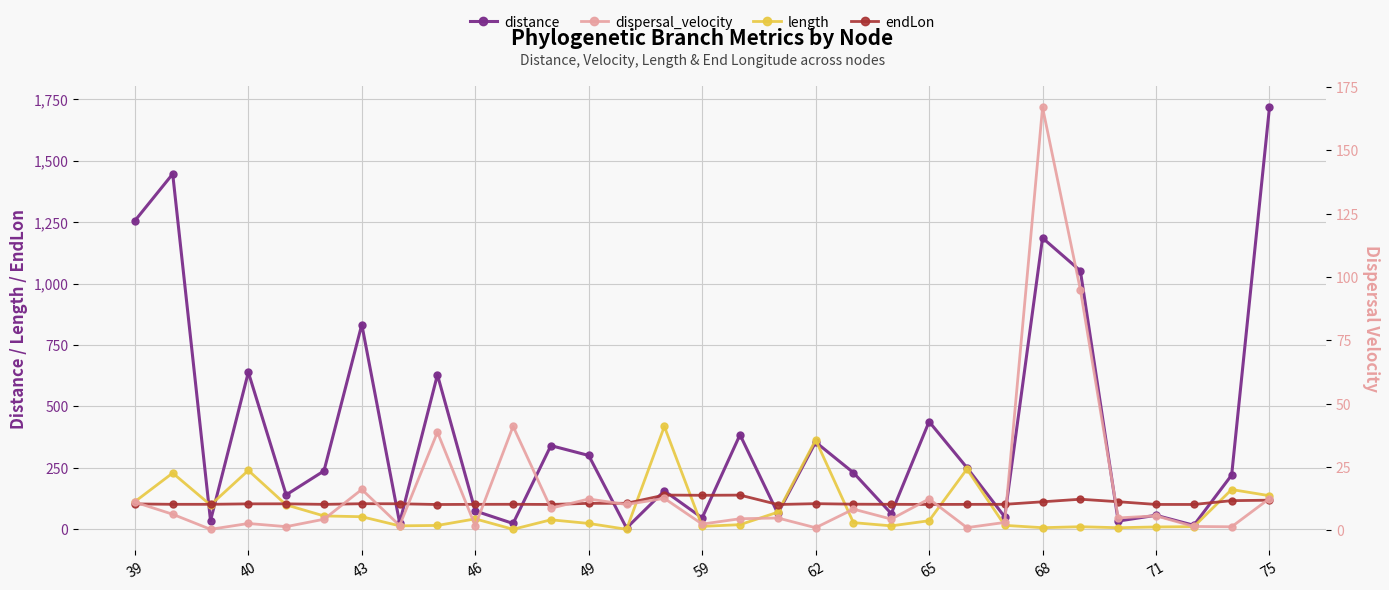

The value of distance at 49 is 414.4. True or false?

False